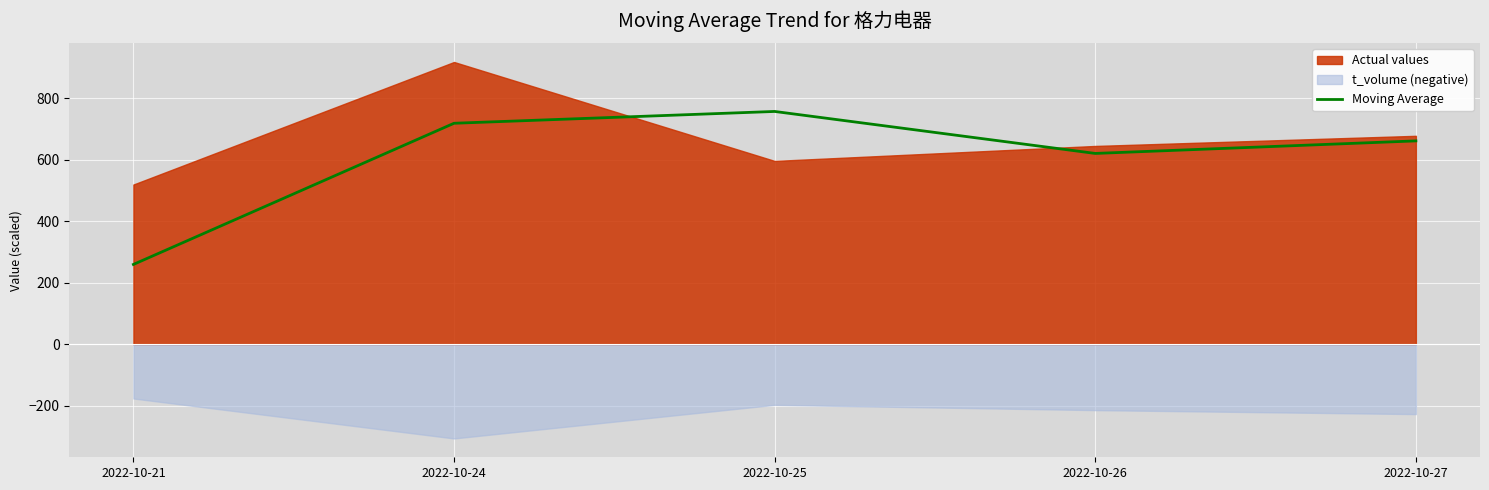

What is the highest value of the Moving Average series?

757.2